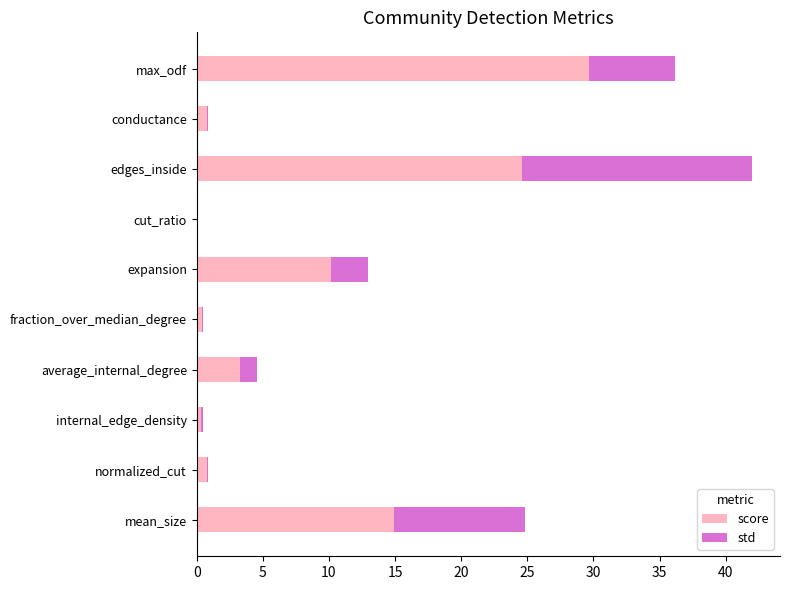

How many data points does each series have?

10